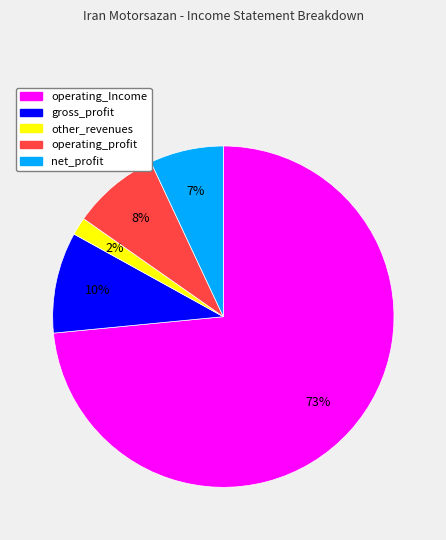

To the nearest percent, what is the average slice percentage?

20%